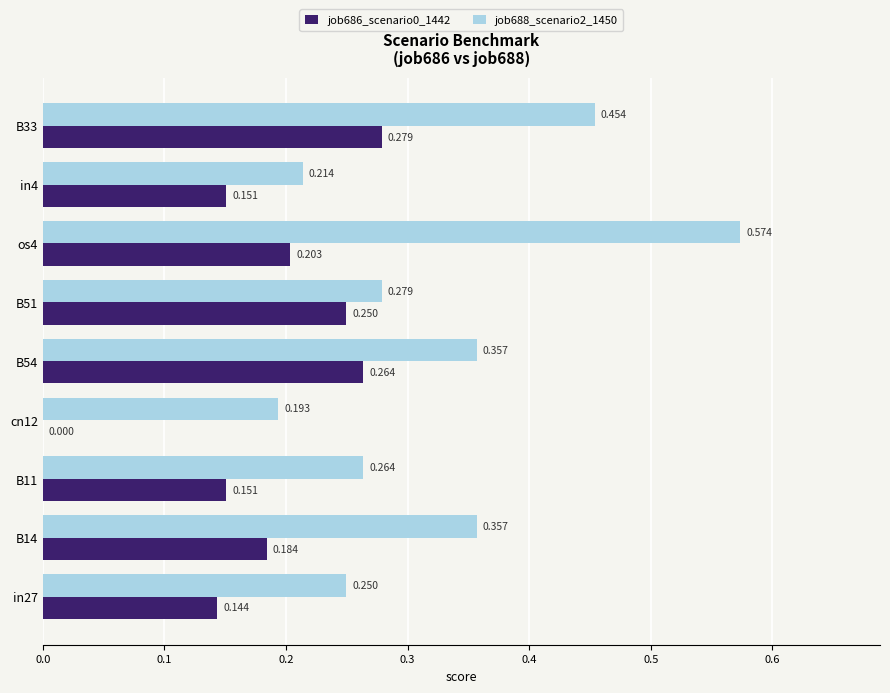

How many data points does each series have?

9